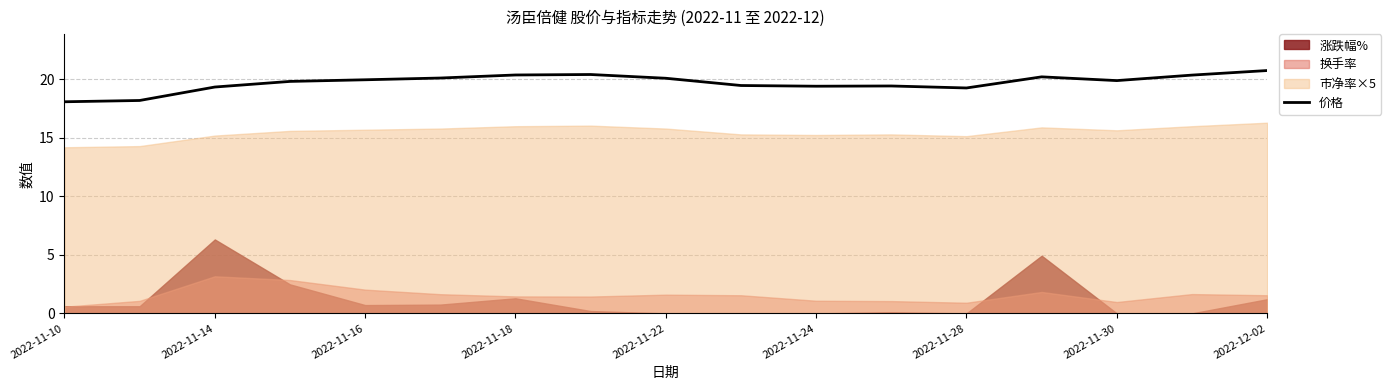

The value of 价格 at 2022-11-24 is 6.0. True or false?

False